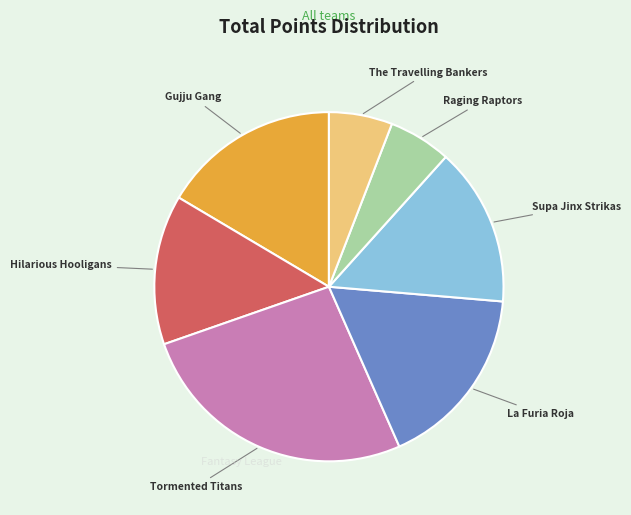

Is there any slice that represents more than half of the pie?

No